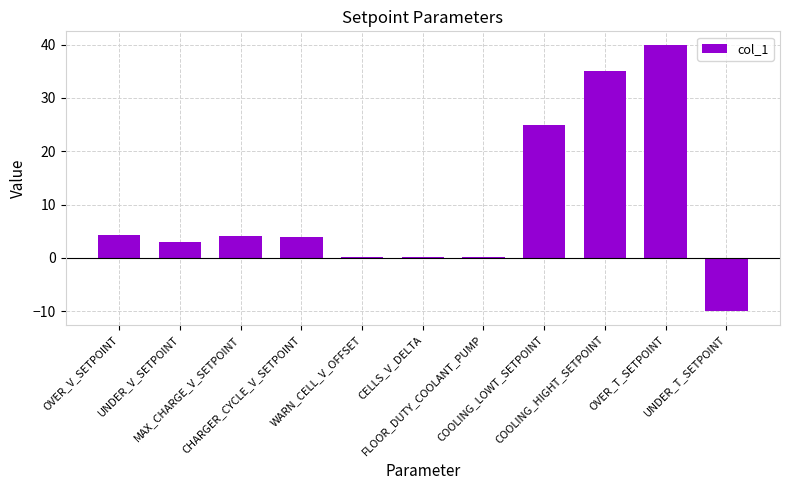

Are the bars grouped side by side (vs. stacked)?

No